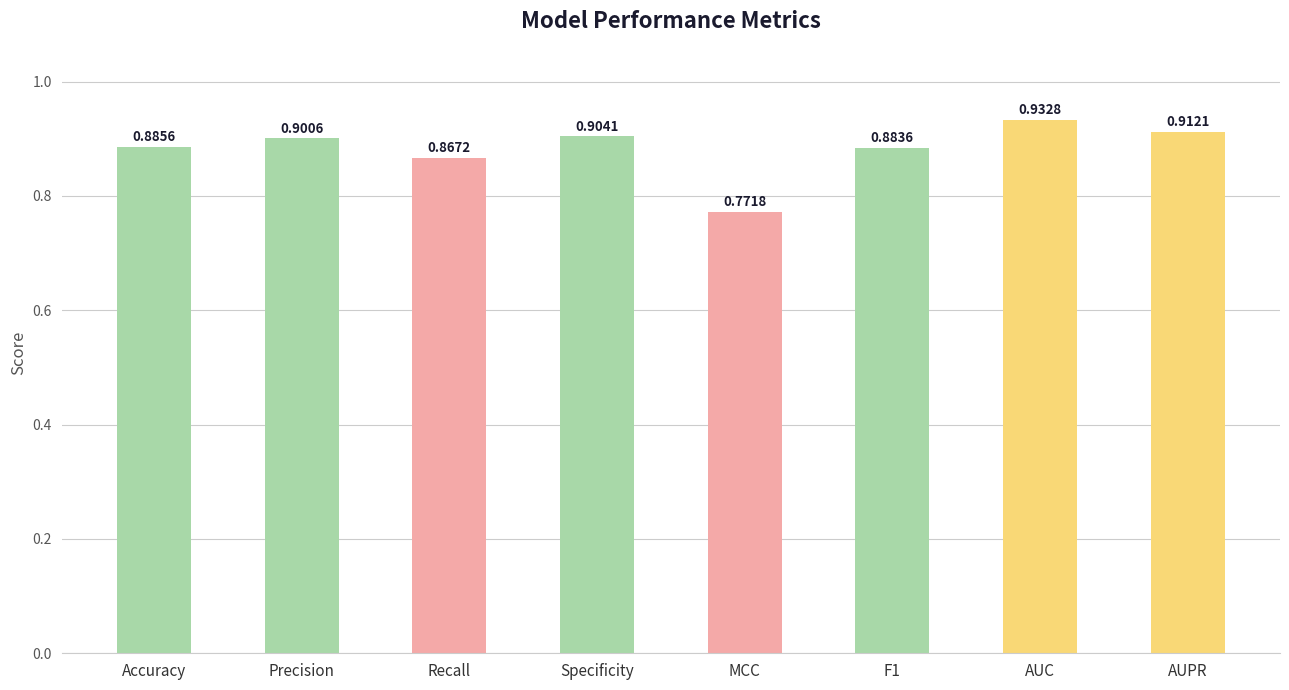

Where is the data nearest to the value 0?

MCC